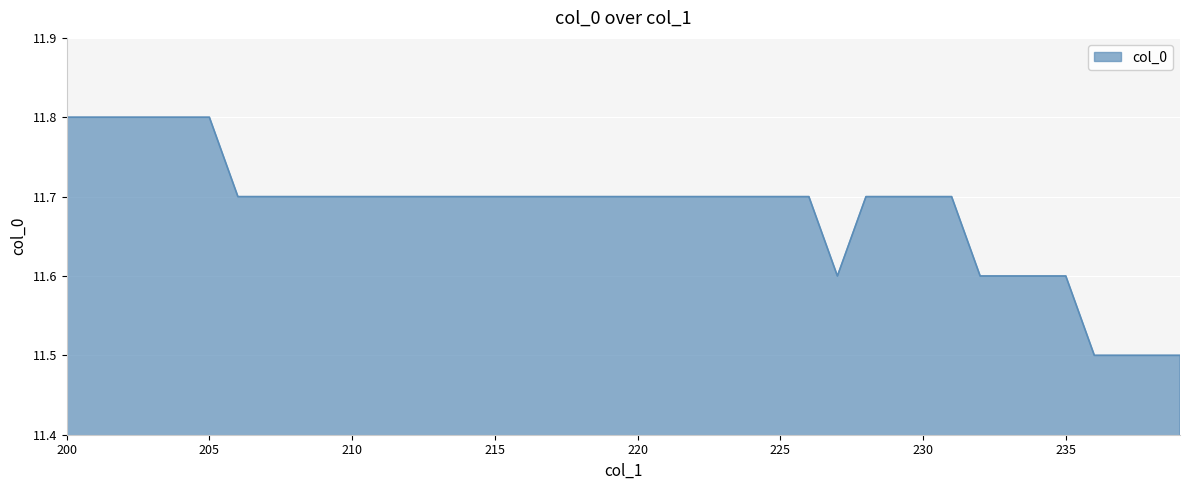

What is the smallest value displayed?

11.5